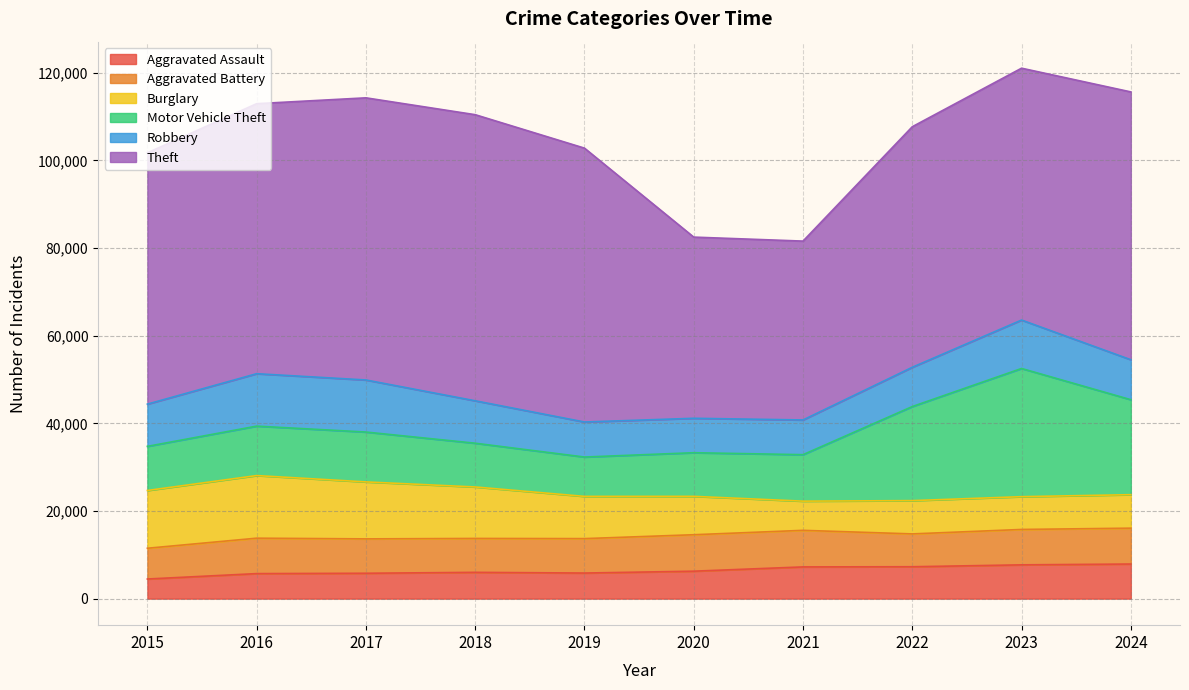

What is the maximum value for Robbery?

11960